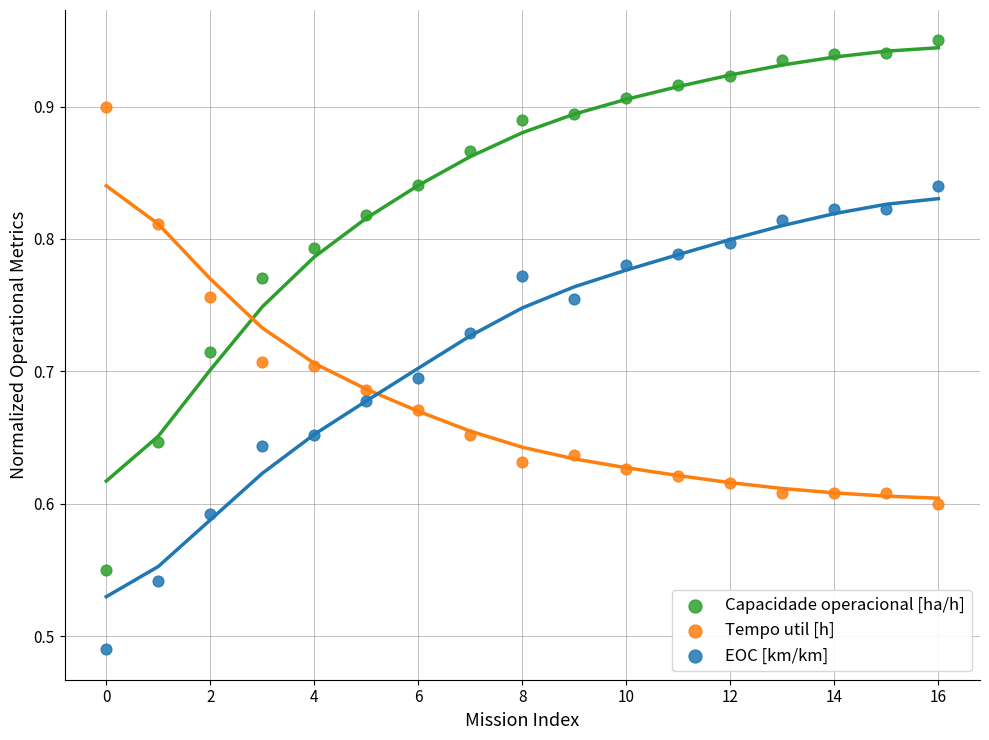

Which series reaches the minimum Y coordinate?

EOC [km/km]